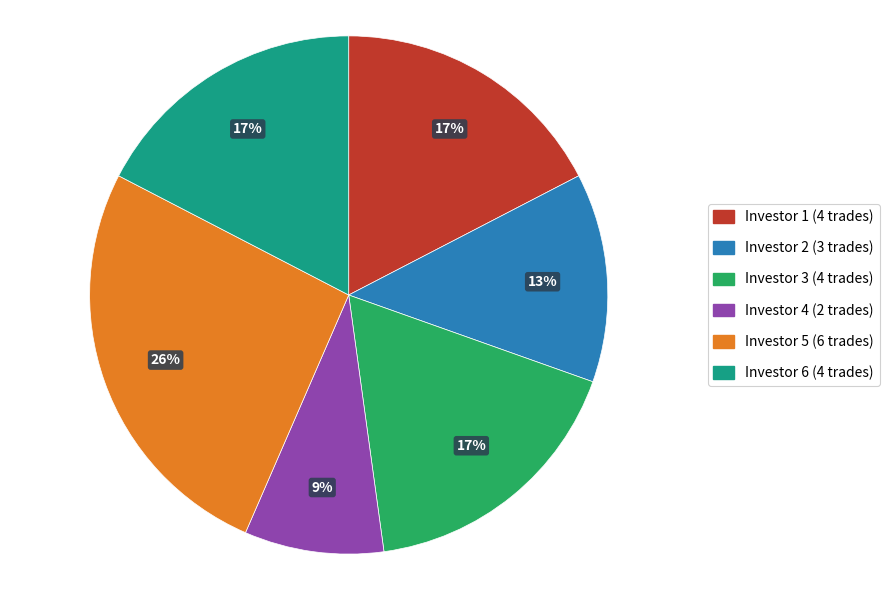

Does any single category account for the majority?

No